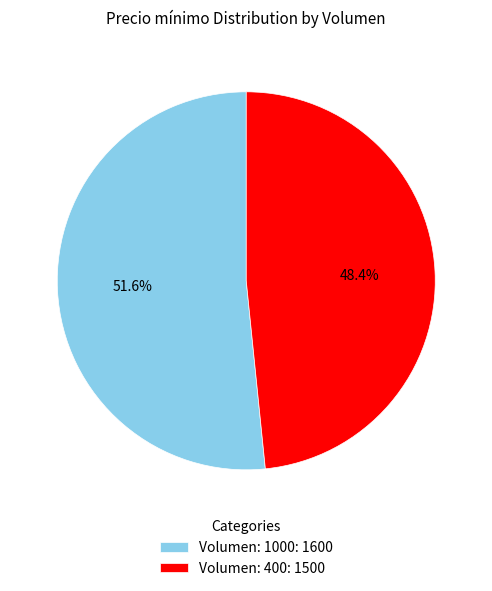

Rank the categories by value from highest to lowest.

Volumen: 1000, Volumen: 400